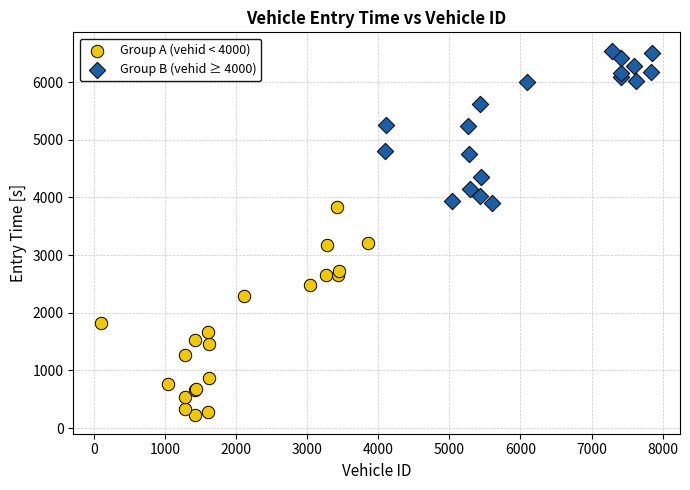

What are all the series names shown in the legend?

Group A (vehid < 4000), Group B (vehid ≥ 4000)